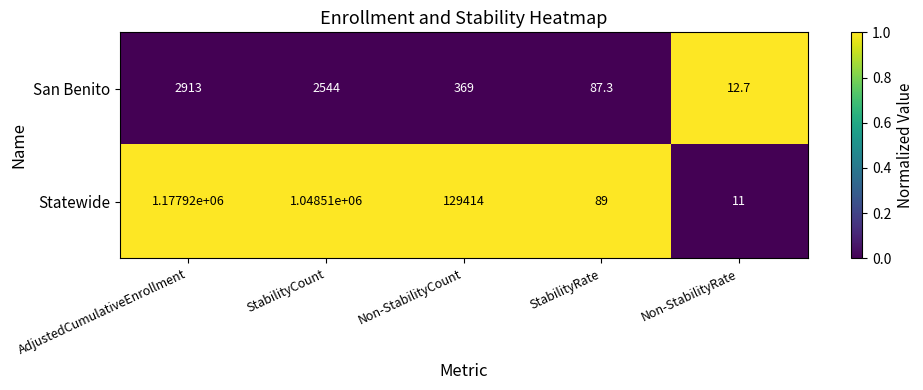

Is it true that Statewide equals 1048510.0 at StabilityCount?

True